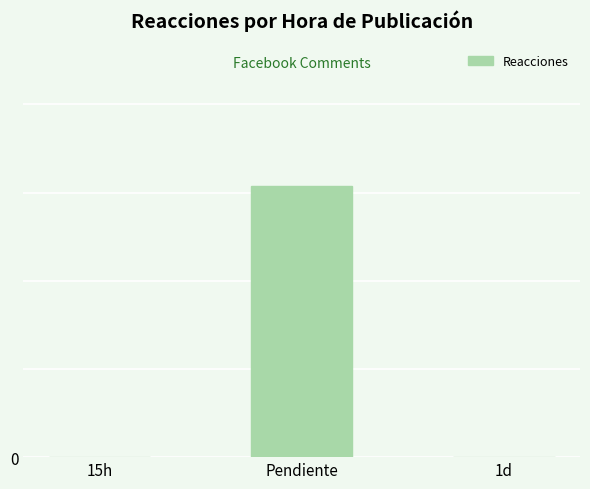

Are the bars horizontal?

No